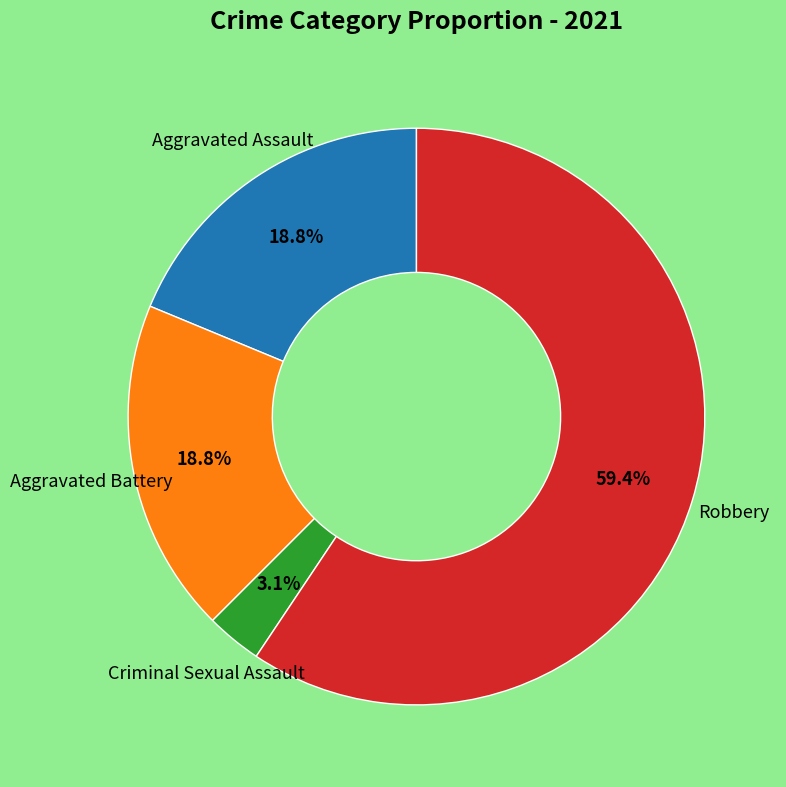

Is there a majority slice in this chart?

Yes